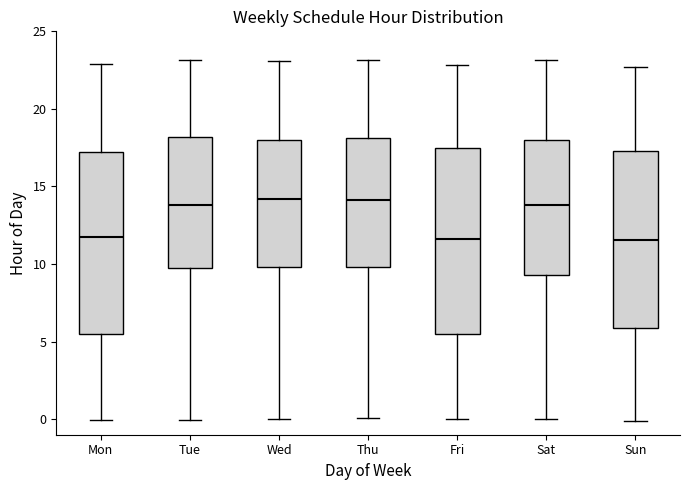

Where is the lower edge of the box for Sat on the y-axis? The values are not printed on the chart, so give them approximately, as read against the axis.

9.5